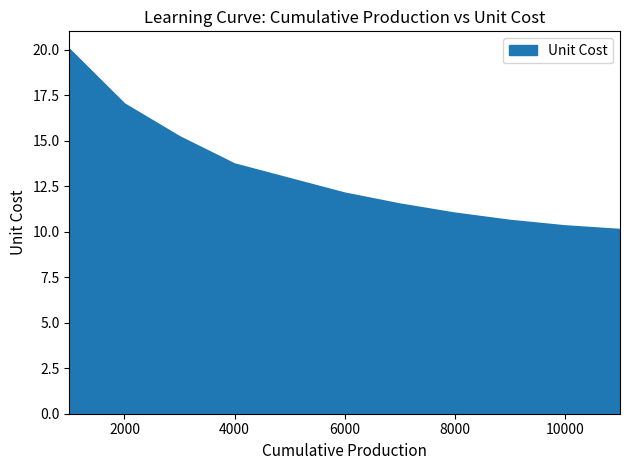

What is the minimum value shown in the chart?

10.1